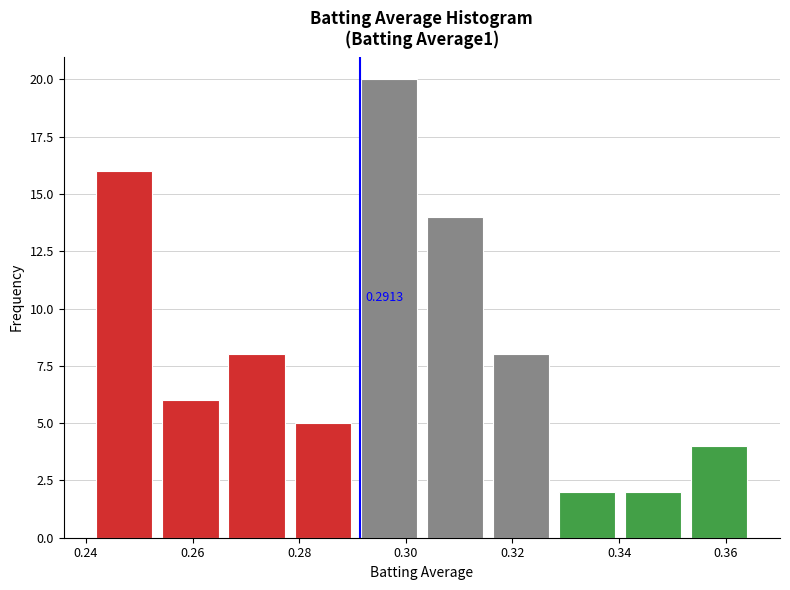

Which range on the x-axis has the tallest bar?

0.290 to 0.304